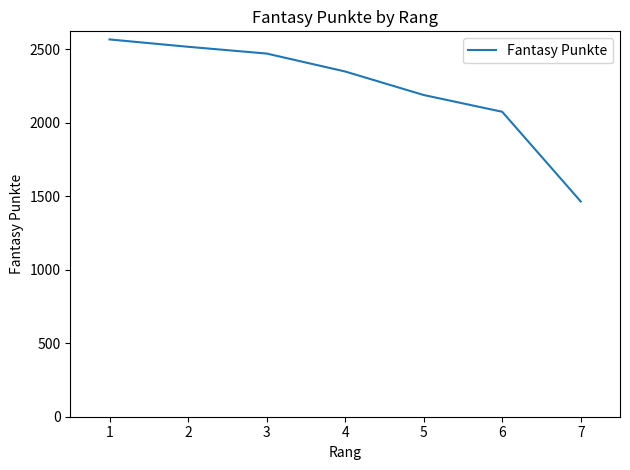

How many lines are shown in the chart?

1